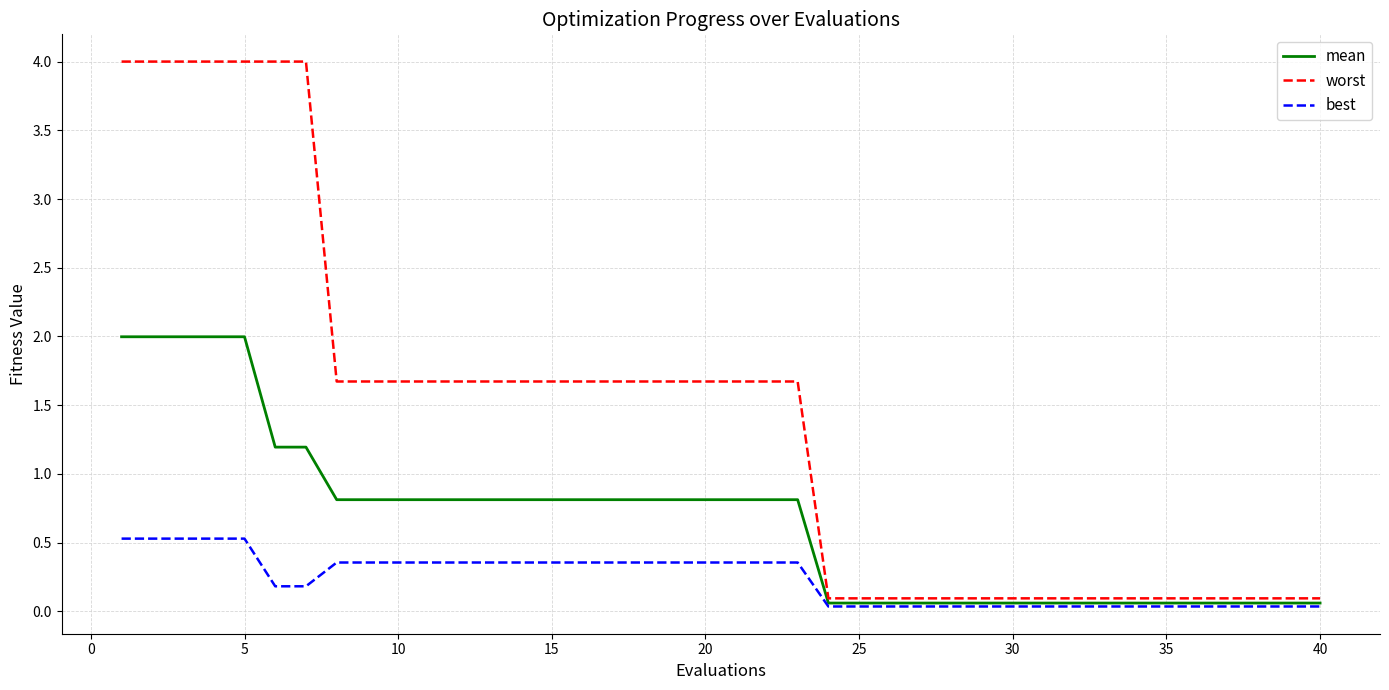

Does the chart display data point markers on the line(s)?

No